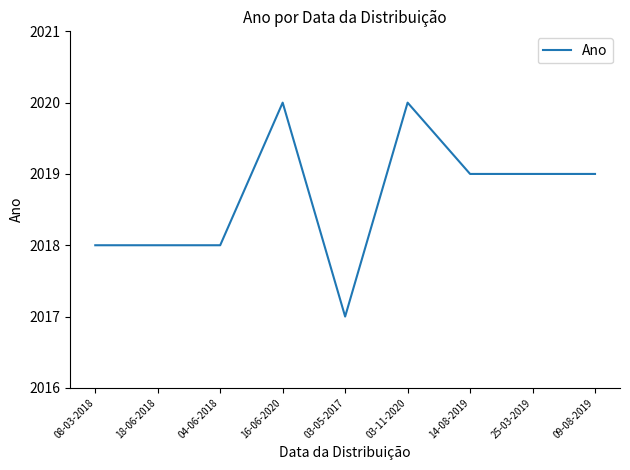

What is the difference between the values at 03-11-2020 and 04-06-2018?

2